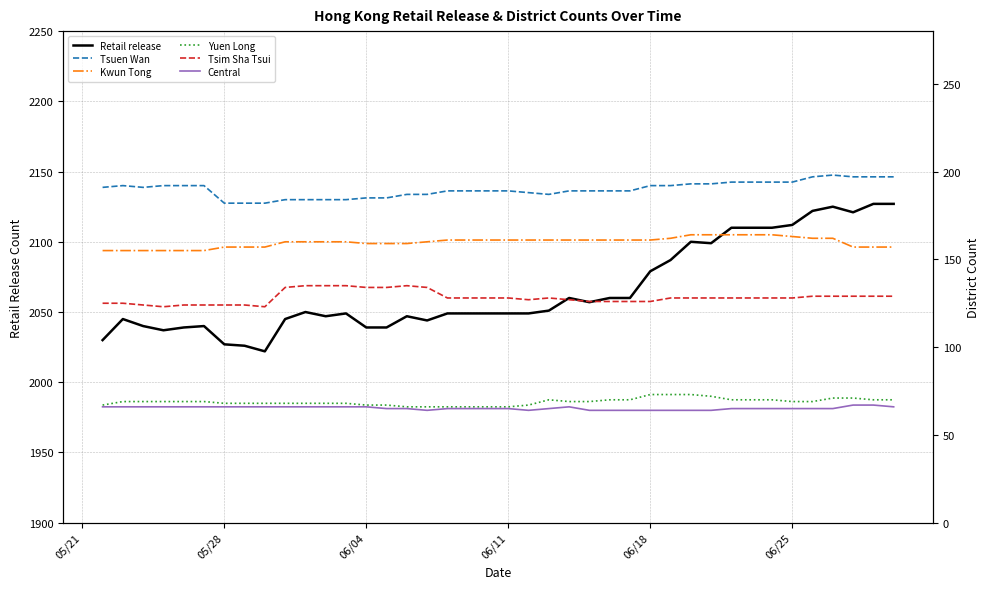

What is the lowest value of the Retail release series?

2022